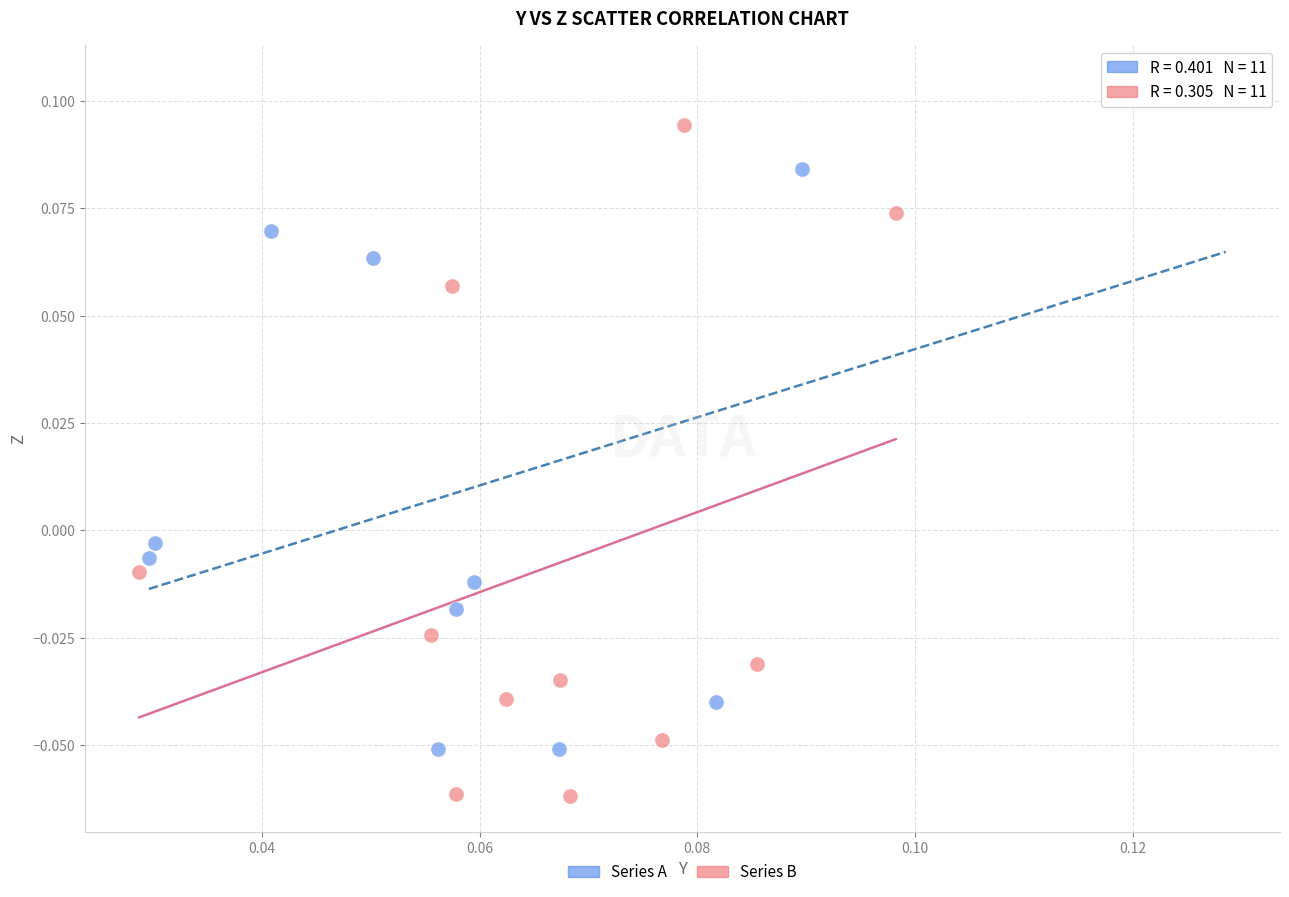

Which series reaches the maximum Y coordinate?

Series A